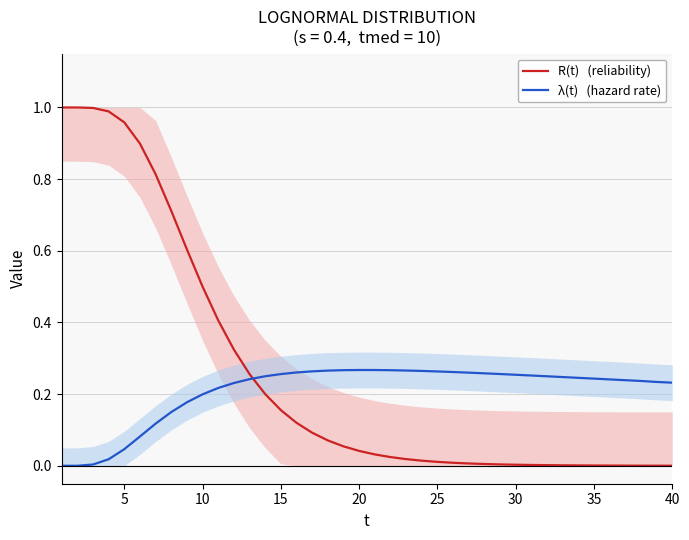

How many times do λ(t)   (hazard rate) and R(t)   (reliability) cross each other?

1